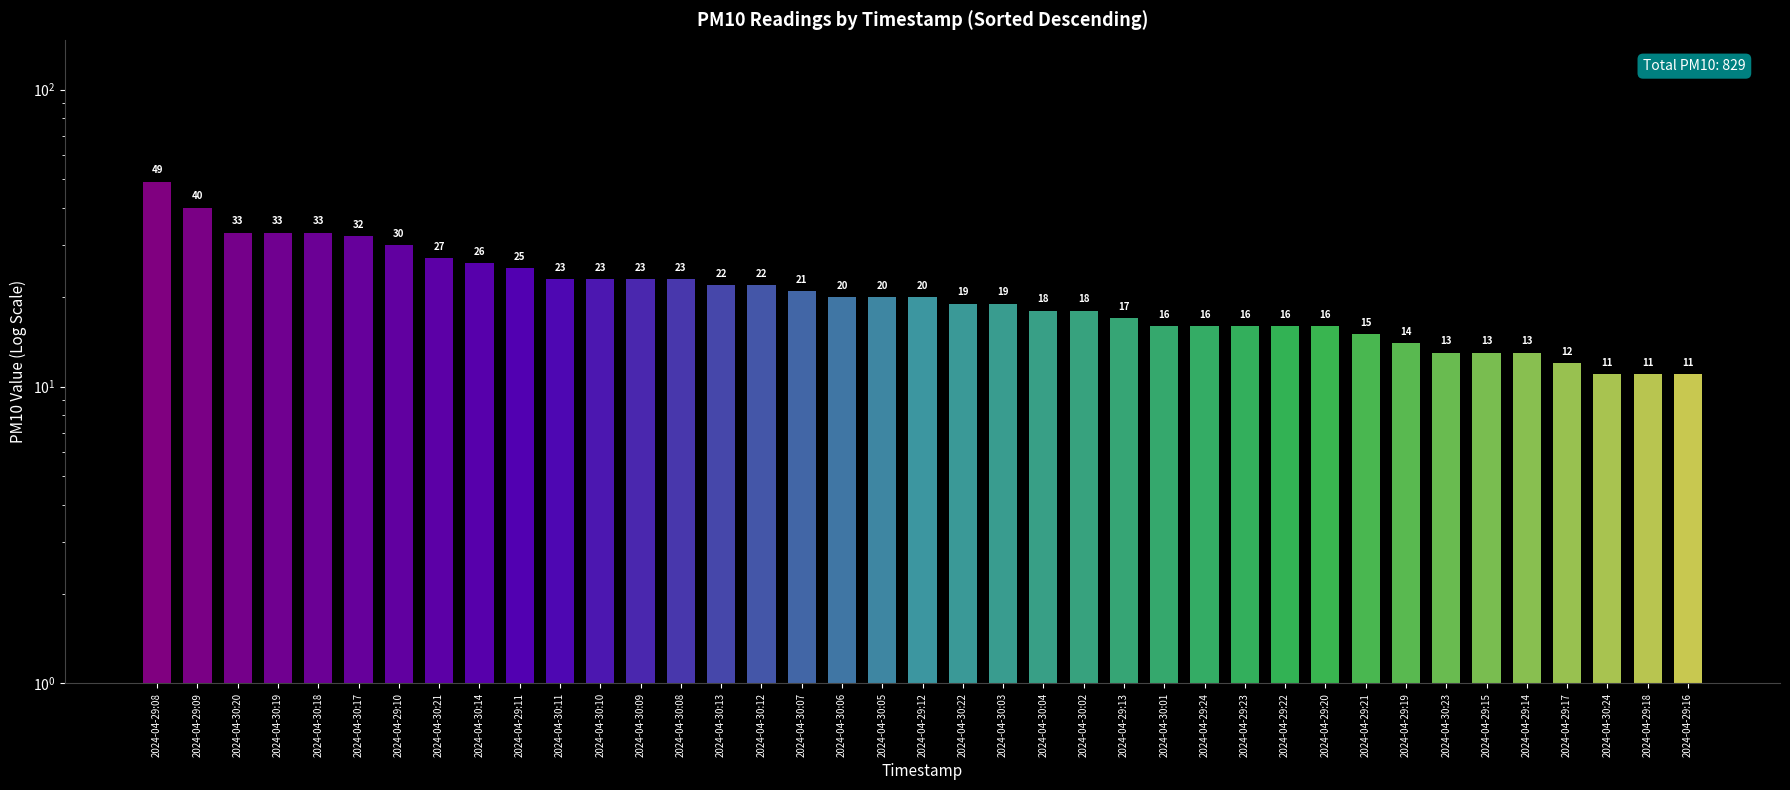

What is the difference between the values at 2024-04-29:10 and 2024-04-30:09?

7